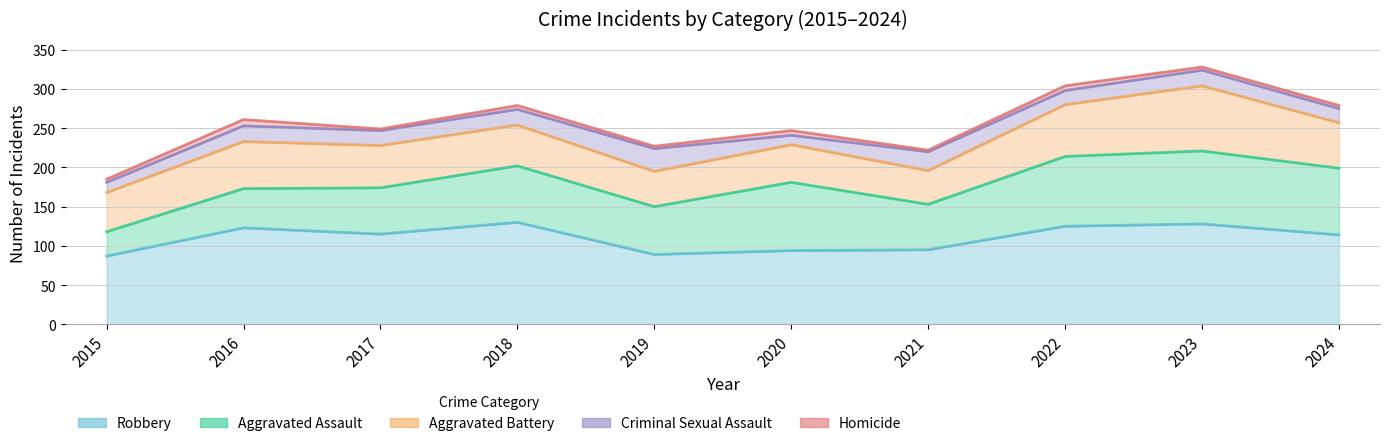

How many data points in Criminal Sexual Assault are less than 20?

5